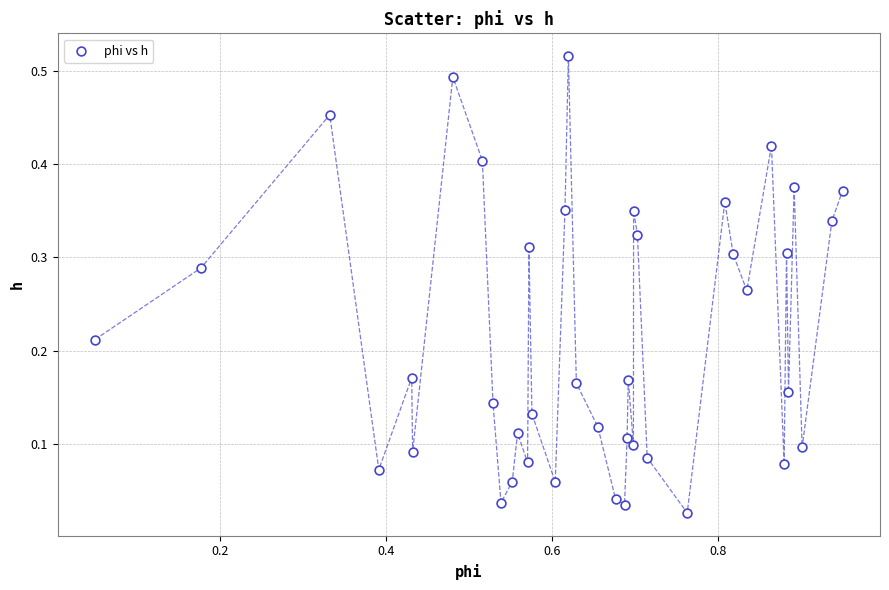

What is the range of X values (max minus min)?

0.9